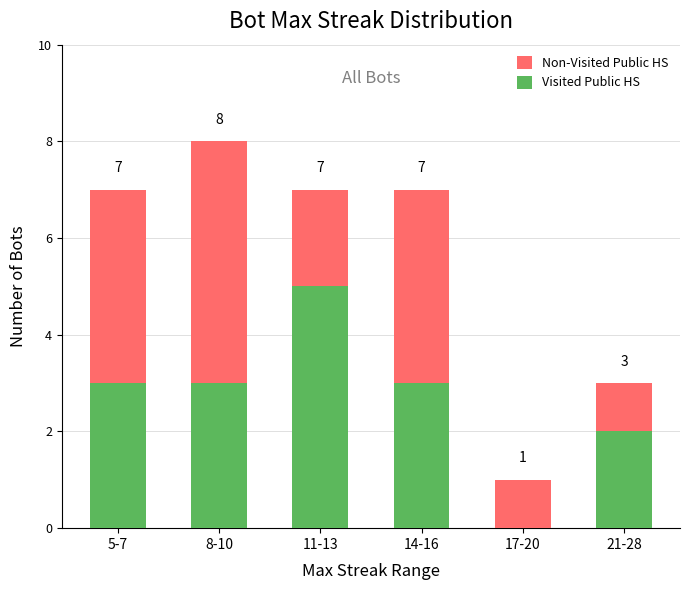

Which series has the largest total across all categories?

Non-Visited Public HS